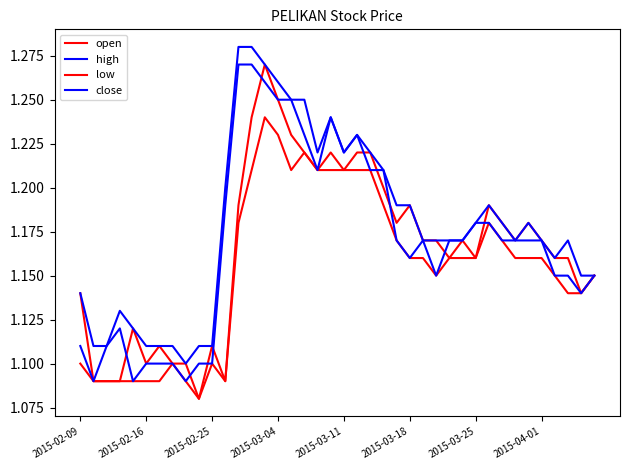

Which series has the largest total across all categories?

high